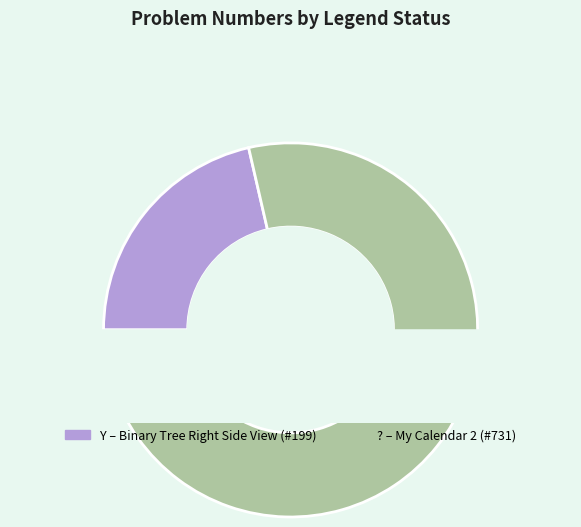

How many slices are in this pie chart?

2